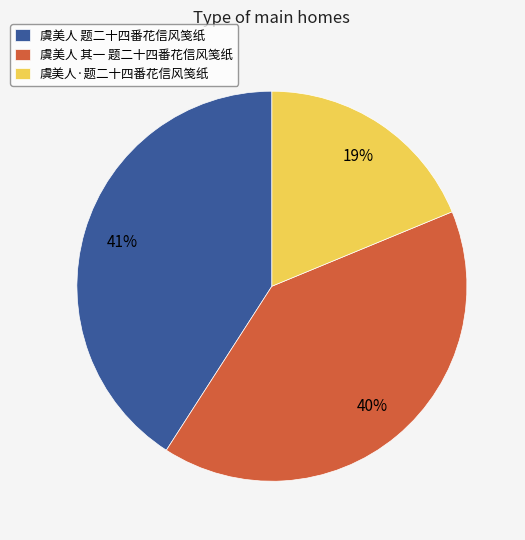

To the nearest percent, what is the difference between the 虞美人 其一 题二十四番花信风笺纸 and 虞美人 题二十四番花信风笺纸 slice percentages?

1%